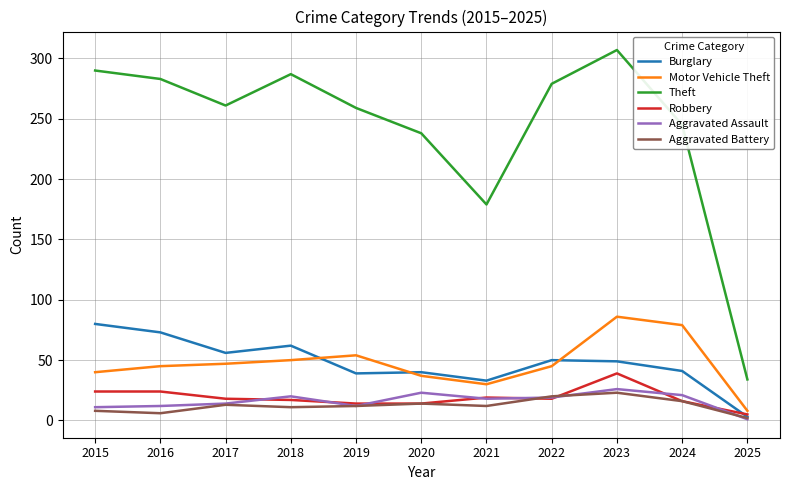

True or false: Robbery and Theft intersect in this chart.

False